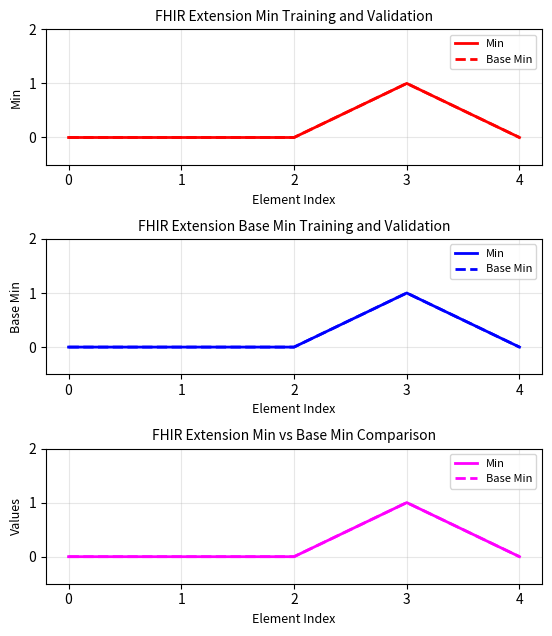

Which has a higher value, 1 or 2?

1